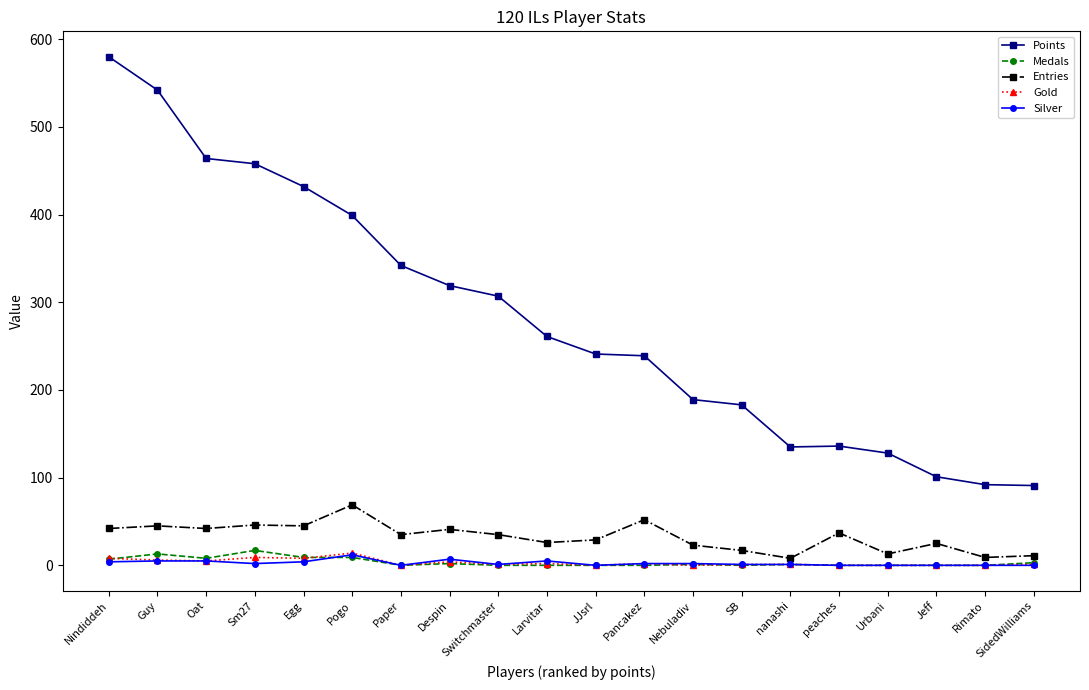

The value of Points at peaches is 136. True or false?

True